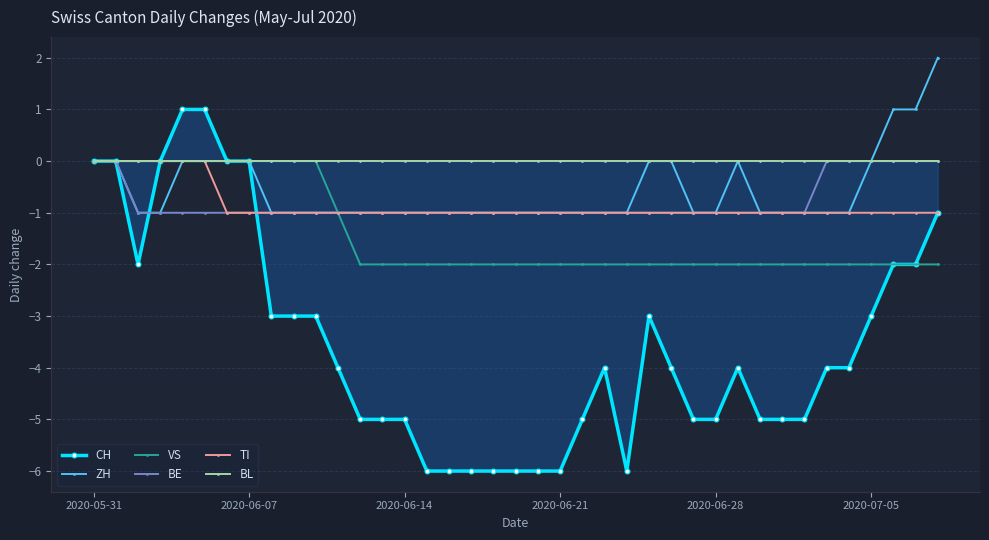

Where is BE nearest to the value 0?

2020-05-31